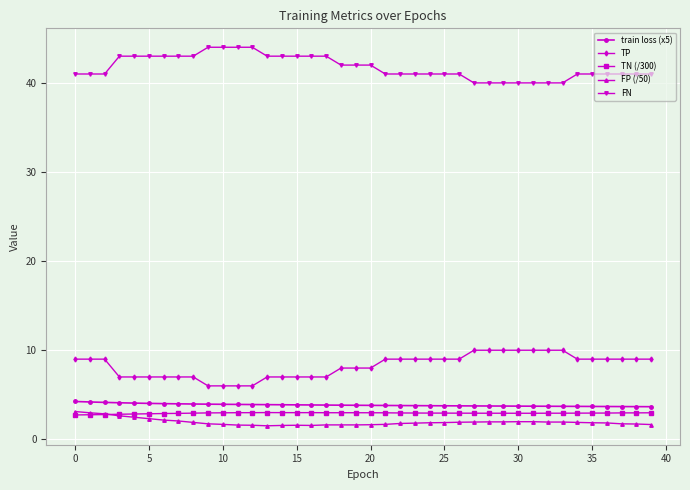

Which series ends up on top after the final intersection of TN (/300) and FP (/50)?

TN (/300)